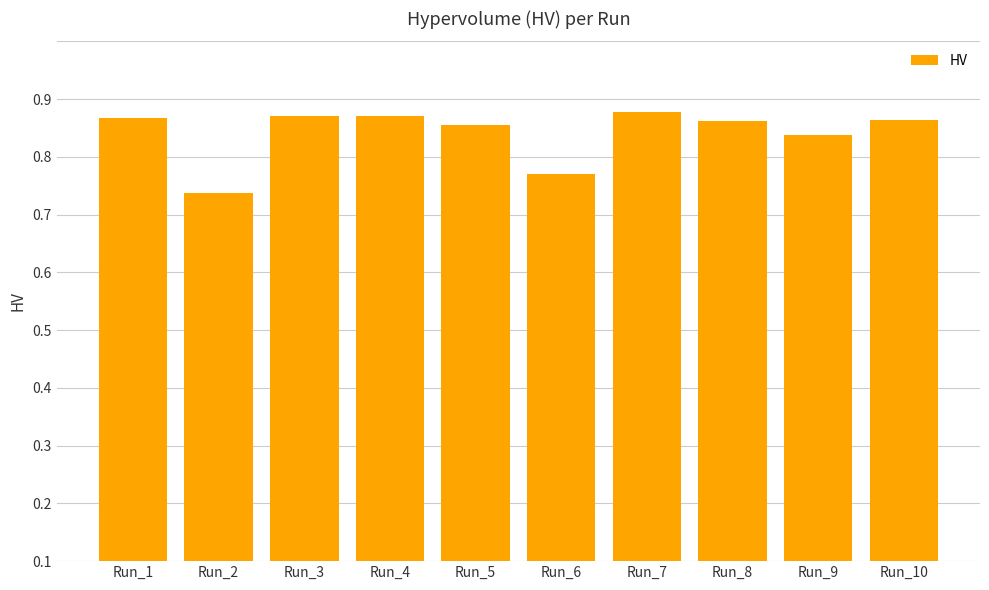

Are the bars horizontal?

No